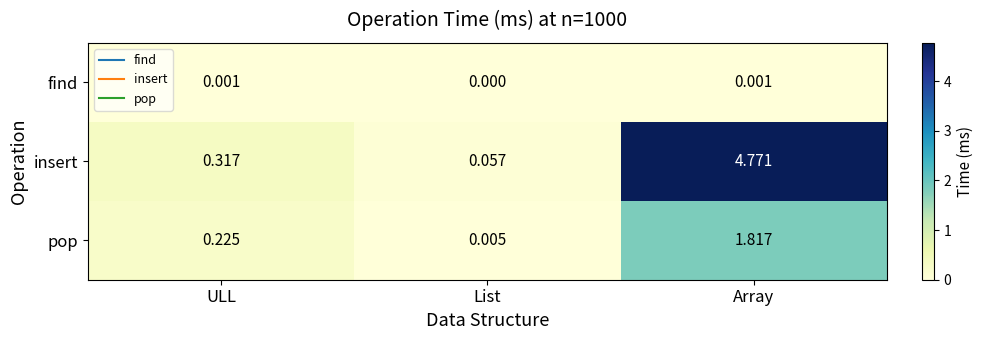

How many categories are shown in the chart?

3